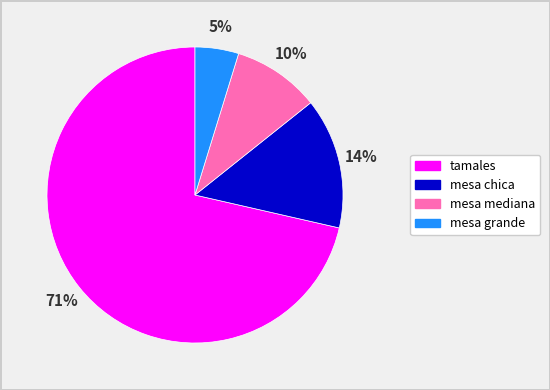

Rank the categories by value from highest to lowest.

tamales, mesa chica, mesa mediana, mesa grande